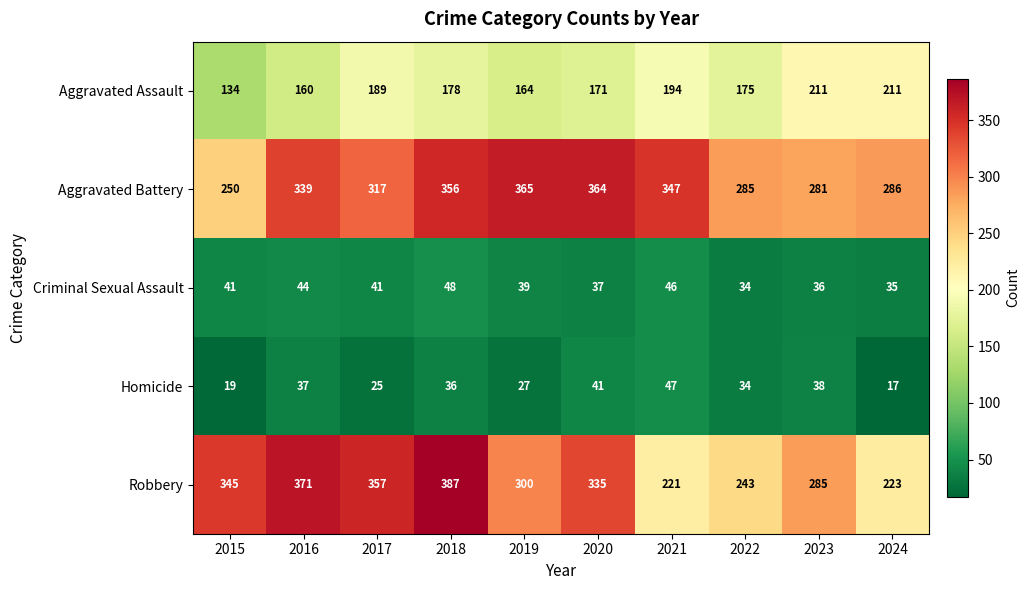

Which series has the largest range (max minus min)?

Robbery